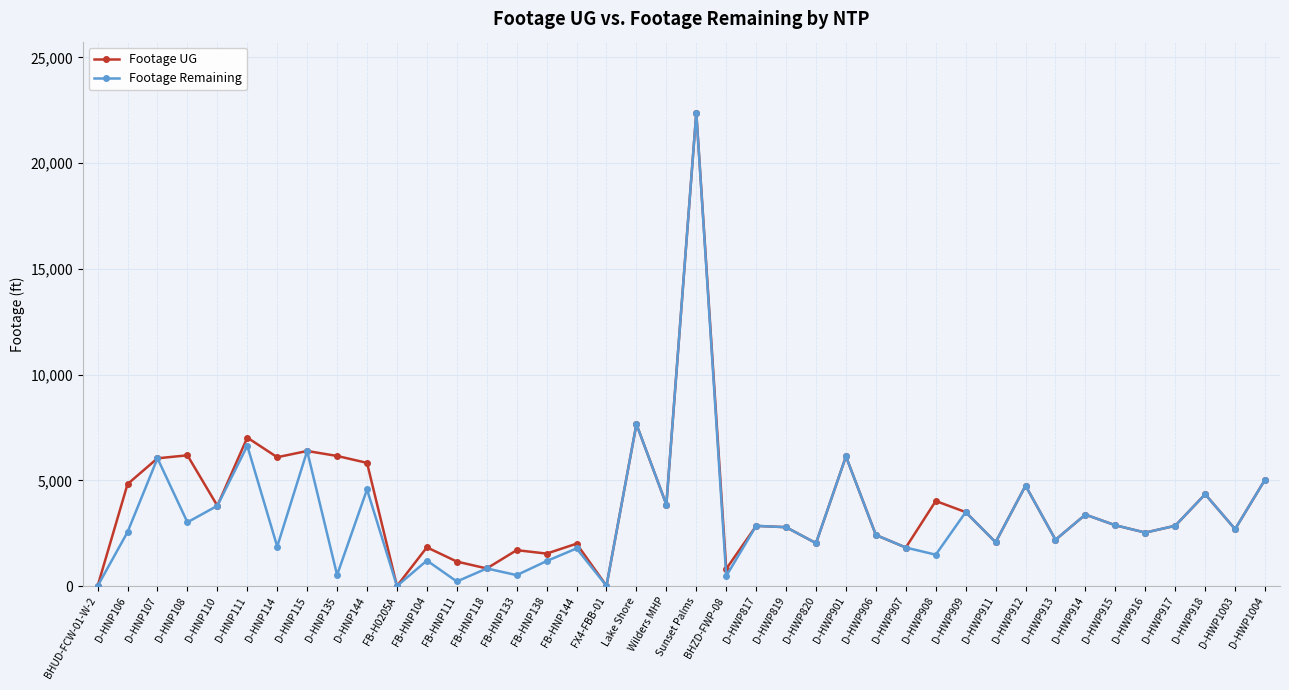

True or false: Footage Remaining has more than 0 interior local peaks.

True